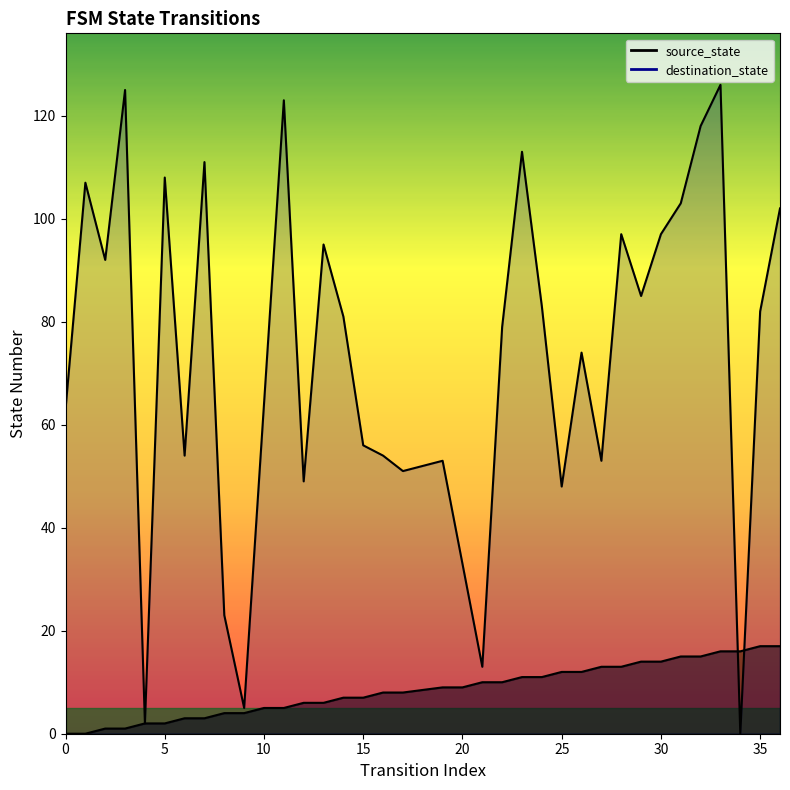

The source_state series shows 17 at 35. True or false?

True